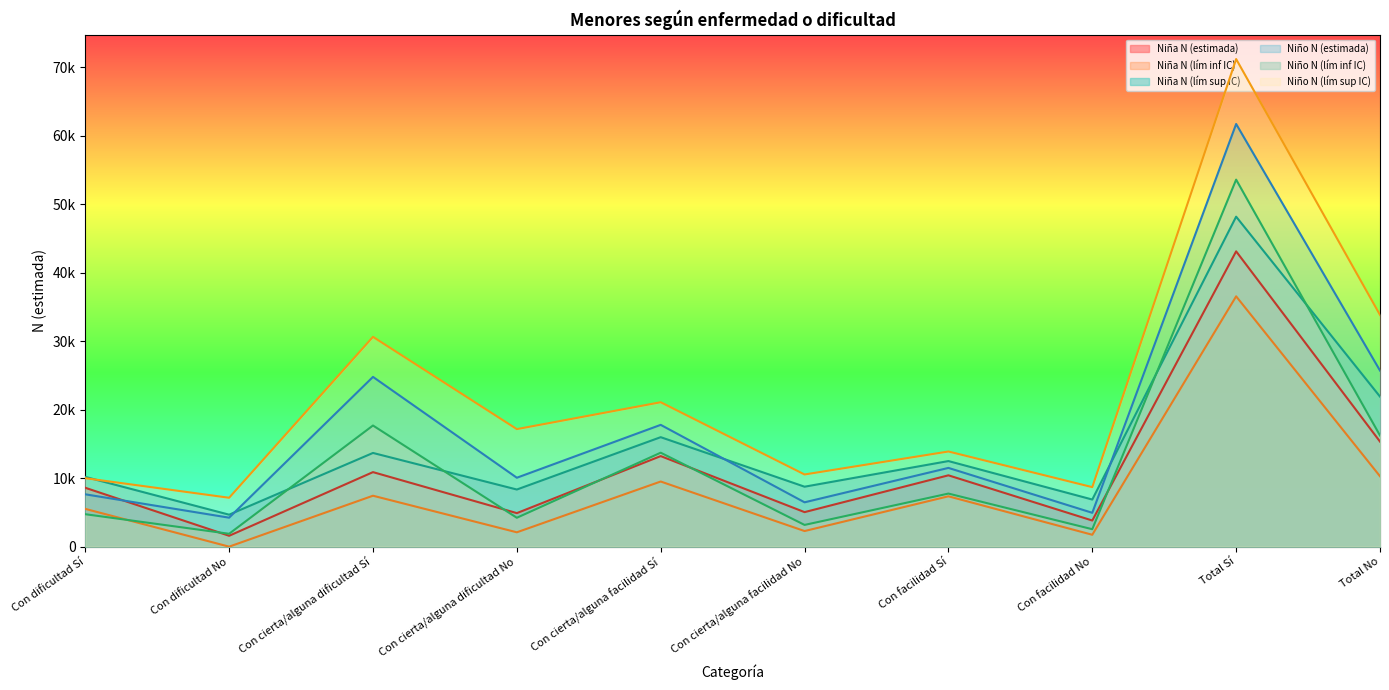

What is the difference between the highest and lowest values at Total No?

23569